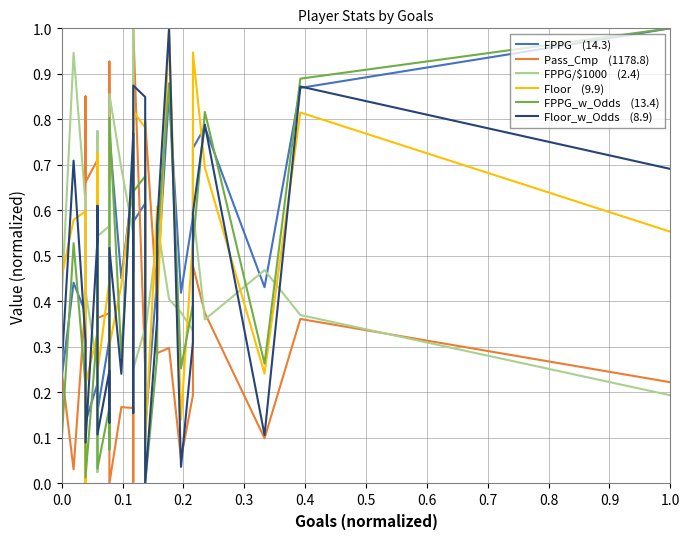

How many lines are shown in the chart?

6